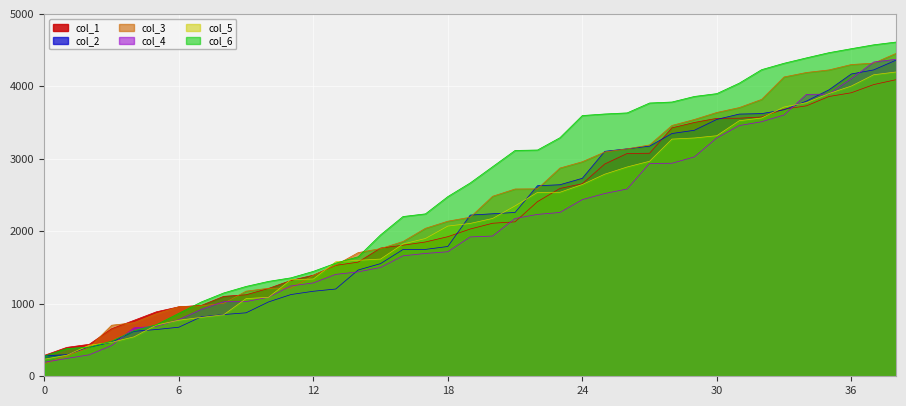

True or false: col_2 has more than 2 interior local peaks.

False